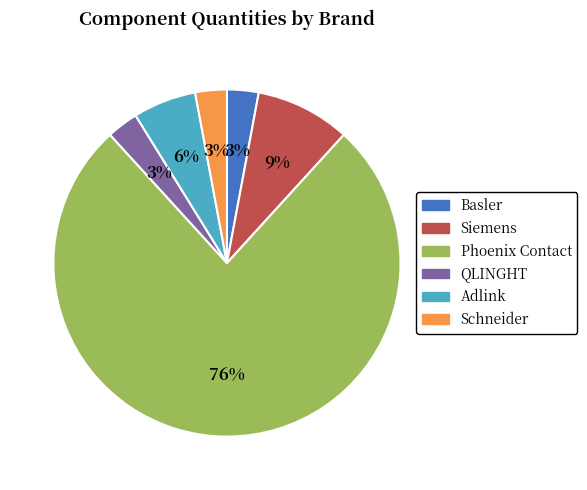

How many segments does this pie chart have?

6